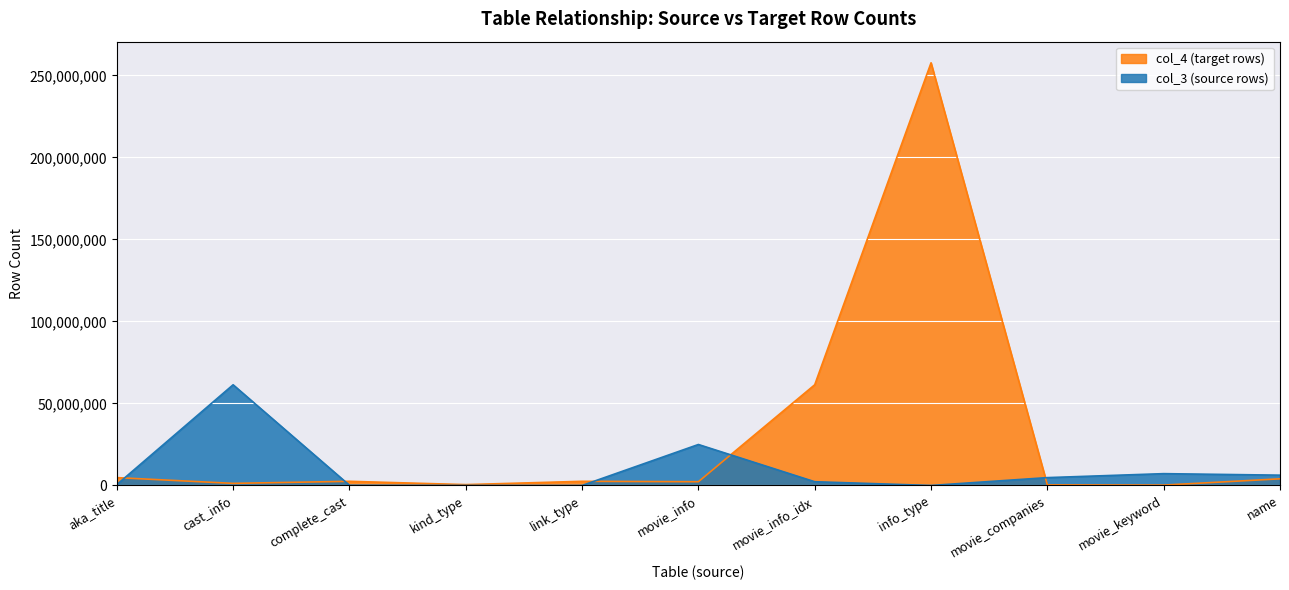

Reading left to right, what are all the values shown in this chart?

col_3: aka_title=515643	cast_info=61375706	complete_cast=135086	kind_type=7	link_type=18	movie_info=24972571	movie_info_idx=2280011	info_type=113	movie_companies=4784207	movie_keyword=7200278	name=6278675
col_4: aka_title=4784207	cast_info=1279133	complete_cast=2530092	kind_type=515643	link_type=2530092	movie_info=2280011	movie_info_idx=61375706	info_type=257641243	movie_companies=352569	movie_keyword=222746	name=4048009